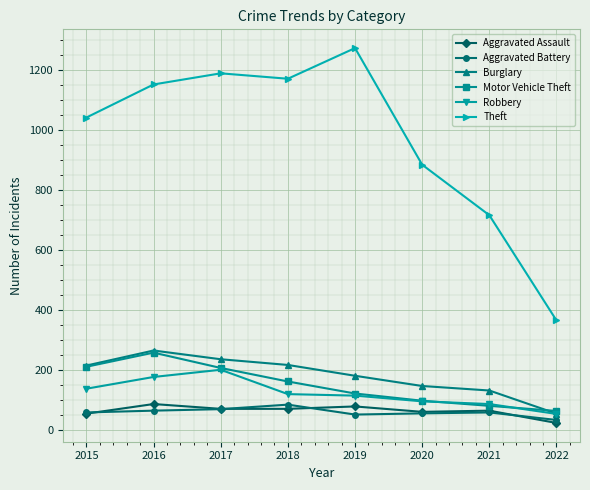

True or false: Aggravated Assault and Robbery intersect in this chart.

False